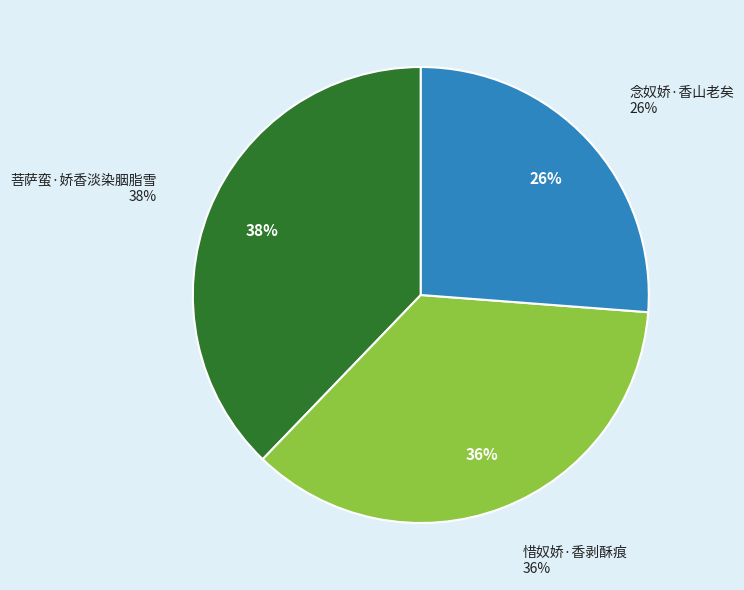

Count the number of slices in the pie.

3